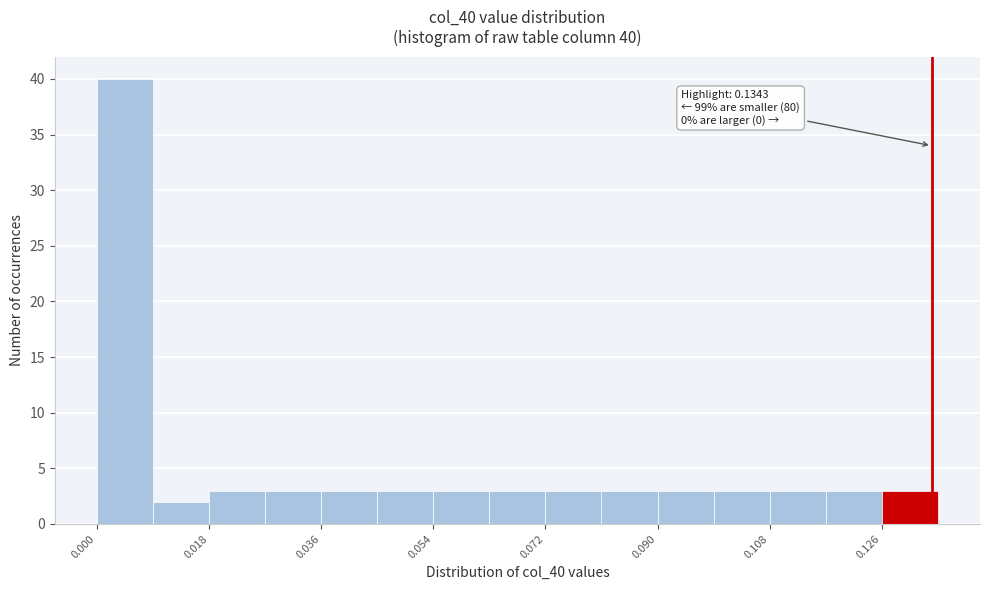

Over which range of the x-axis is the bar tallest?

0.000 to 0.010